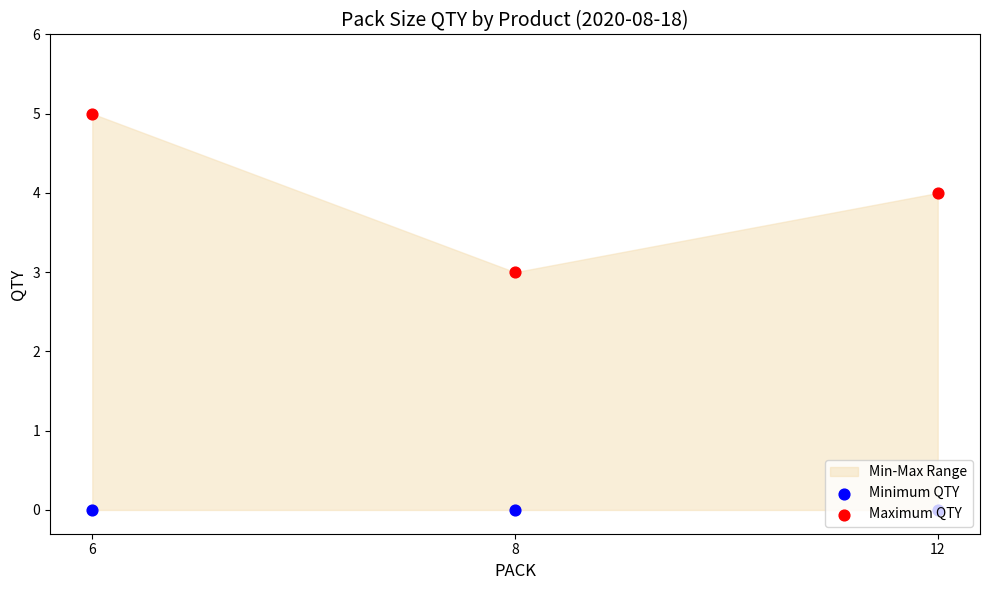

What is the total value across all series at 12?

4